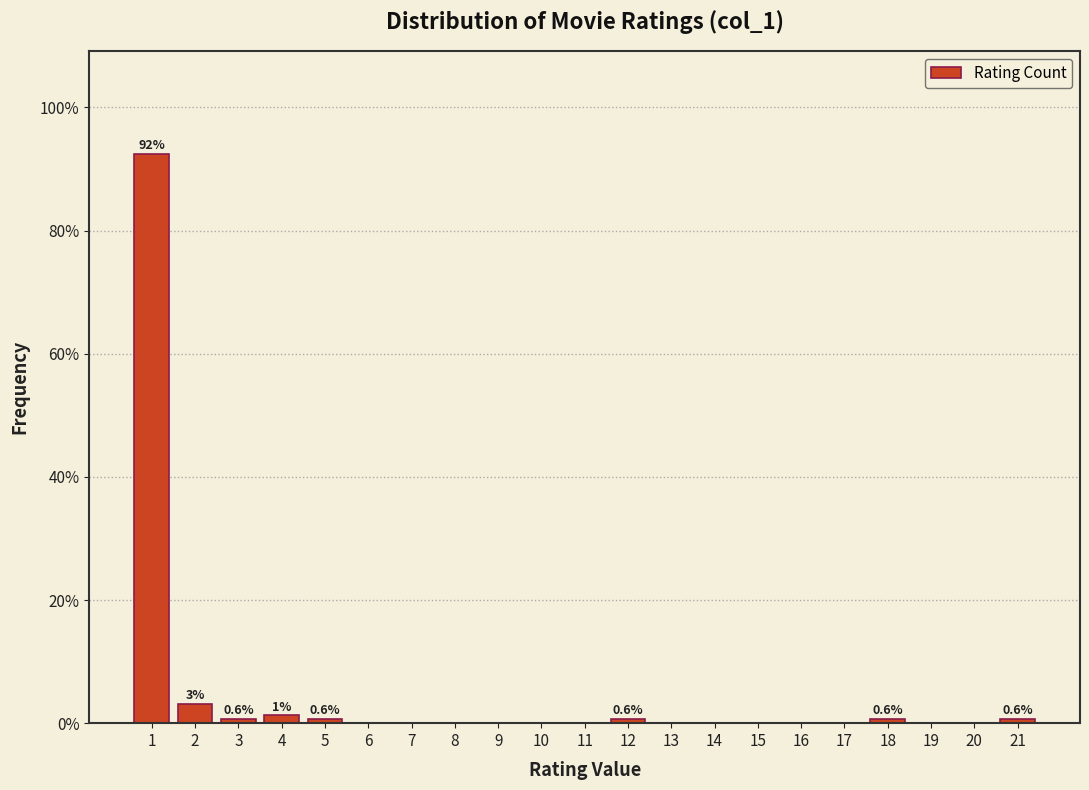

What is the greatest value displayed?

92.5